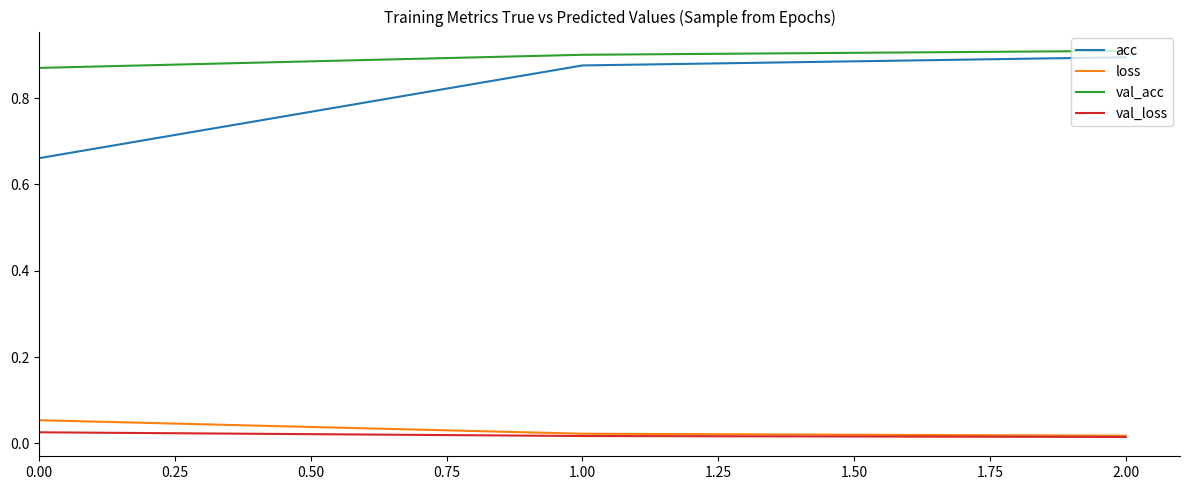

What is the total value across all series at 0.00?

1.6